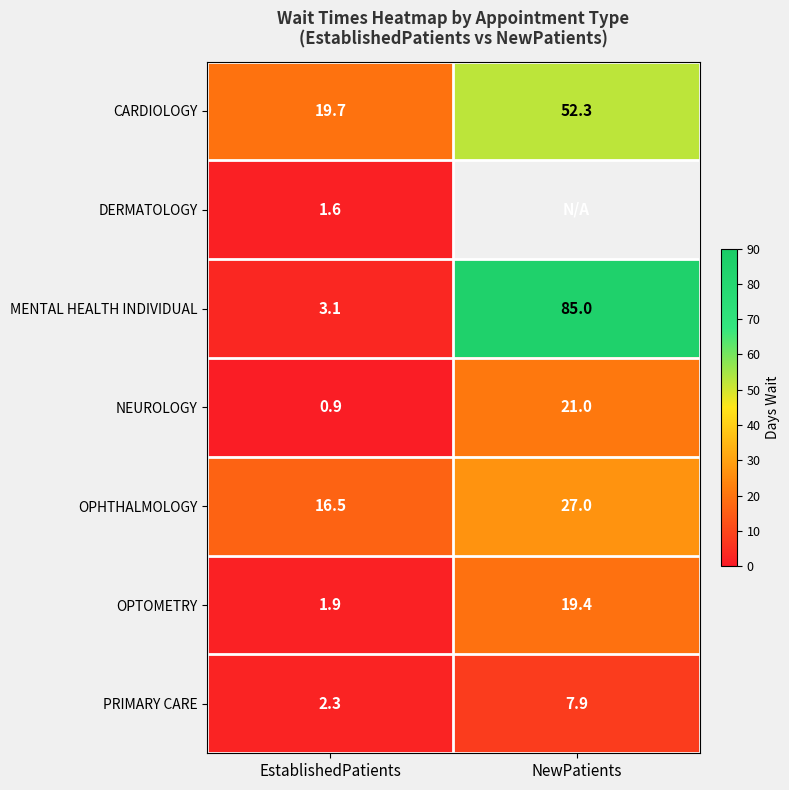

What is the sum of all CARDIOLOGY values?

72.0